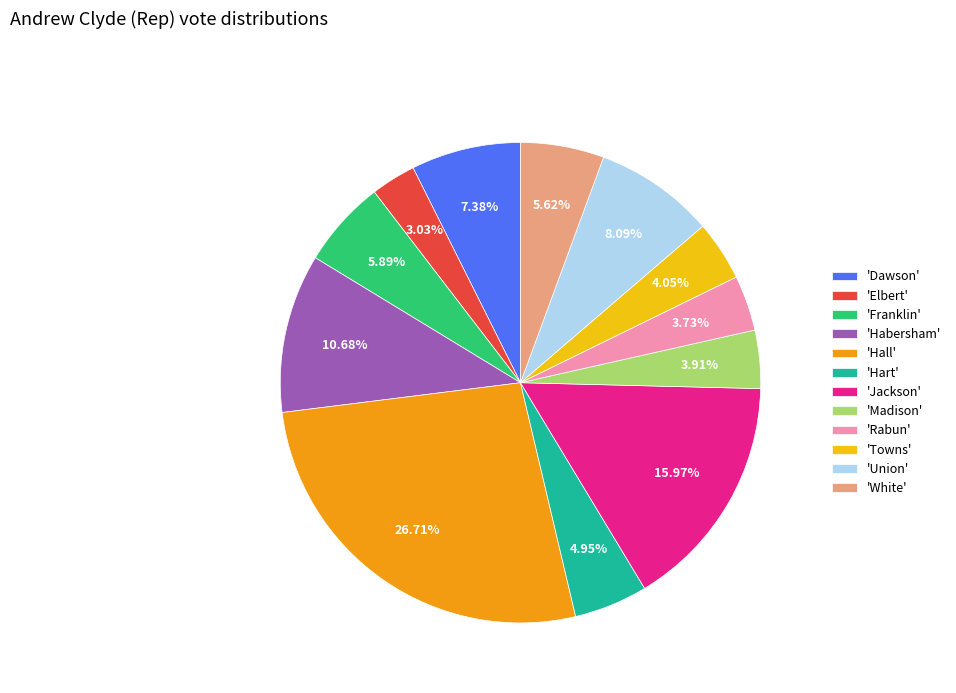

Is the sum of 'Union' and 'Franklin' greater than half?

No